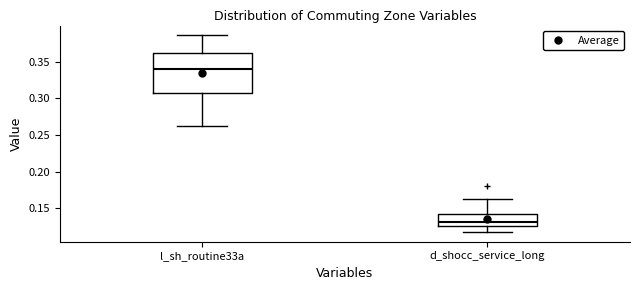

Reading left to right, read every box against the y-axis: the position of its median line, the range the box covers, and the ends of its whiskers. The values are not printed on the chart, so give them approximately, as read against the axis.

l_sh_routine33a: median 0.340, box 0.310 to 0.360, whiskers 0.260 to 0.385
d_shocc_service_long: median 0.130, box 0.125 to 0.140, whiskers 0.120 to 0.165